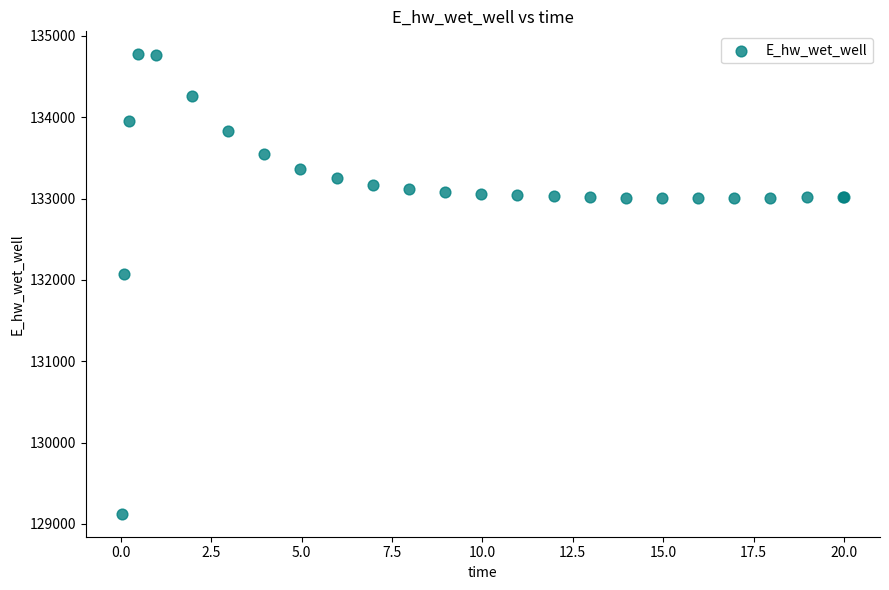

What Y value in the scatter plot is closest to 131949?

132072.6